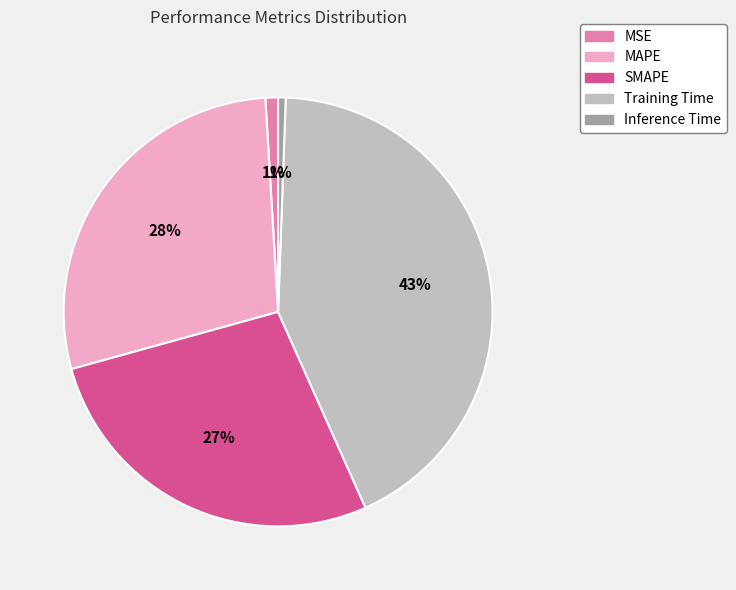

To the nearest percent, what is the average slice percentage?

20%